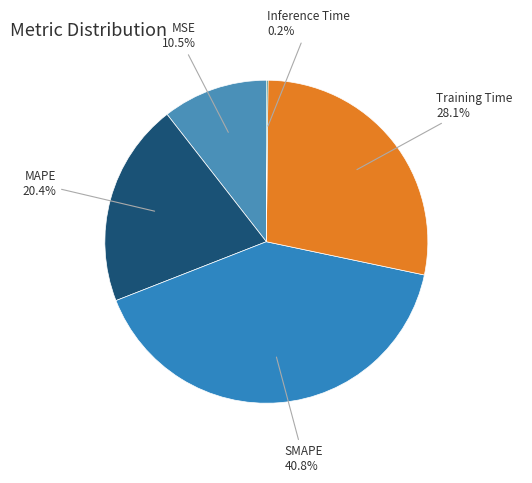

To the nearest percent, what is the average slice percentage?

20%